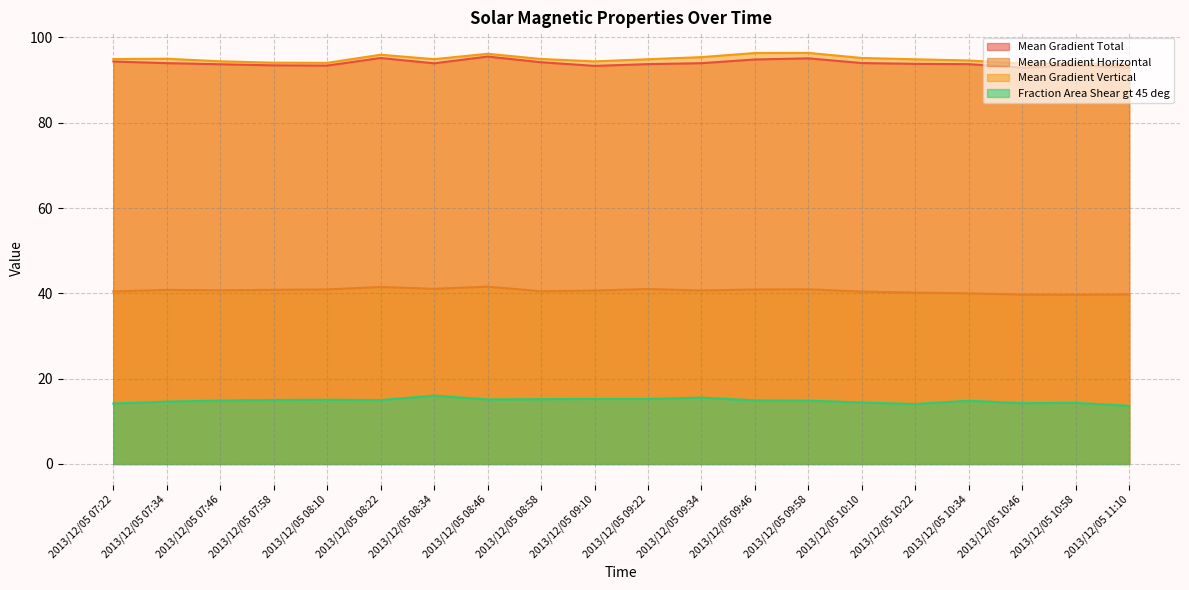

Between 2013/12/05 07:22 and 2013/12/05 07:34, which is larger?

2013/12/05 07:22